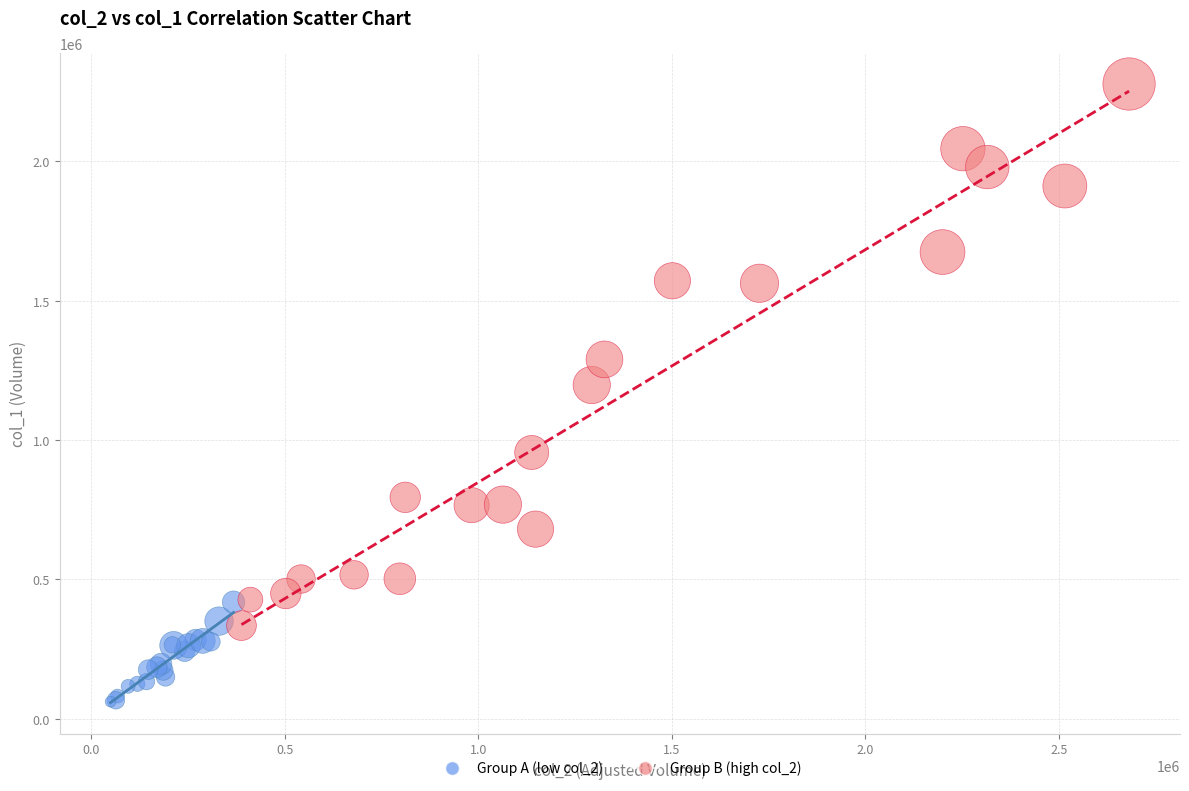

Which series has the largest Y range (max minus min)?

Group B (high col_2)